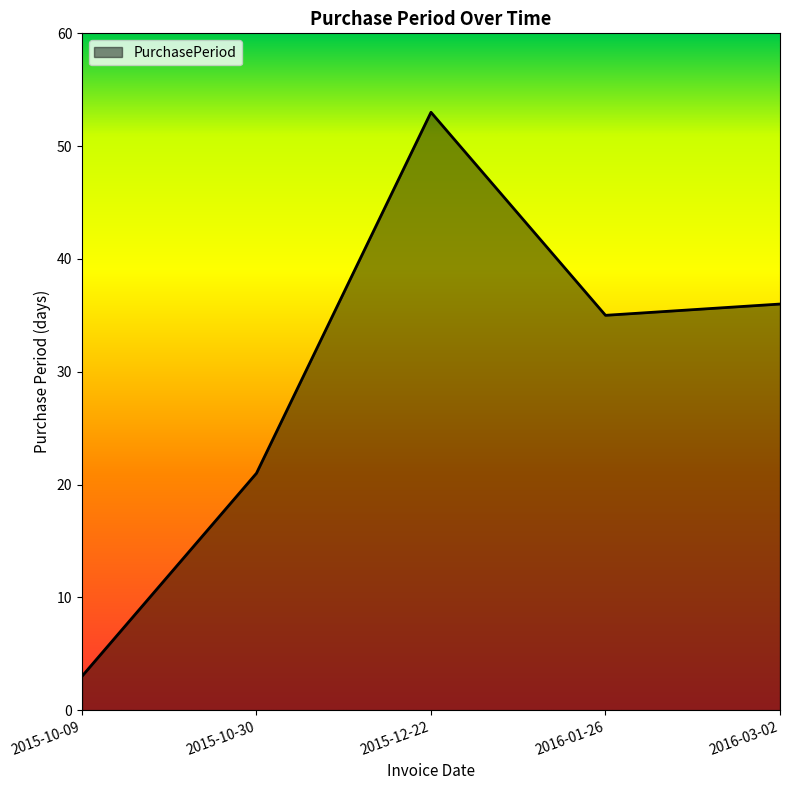

How many distinct data groups are displayed?

1